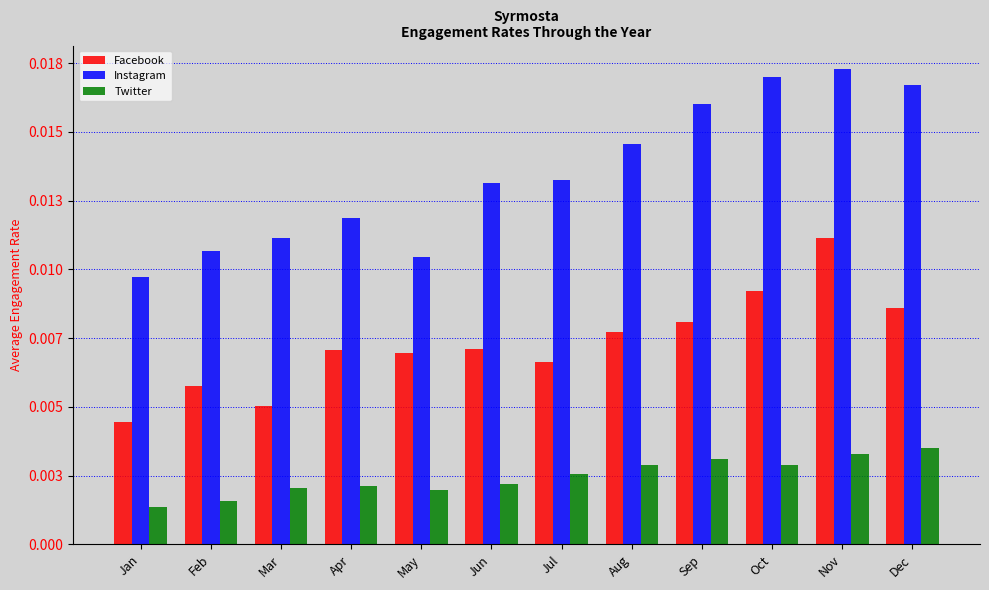

What are all the series names shown in the legend?

Facebook, Instagram, Twitter